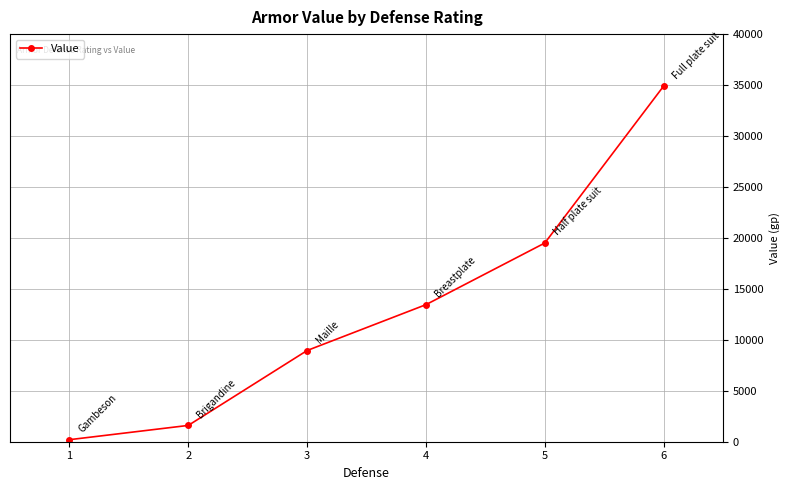

How many series are shown in this chart?

1